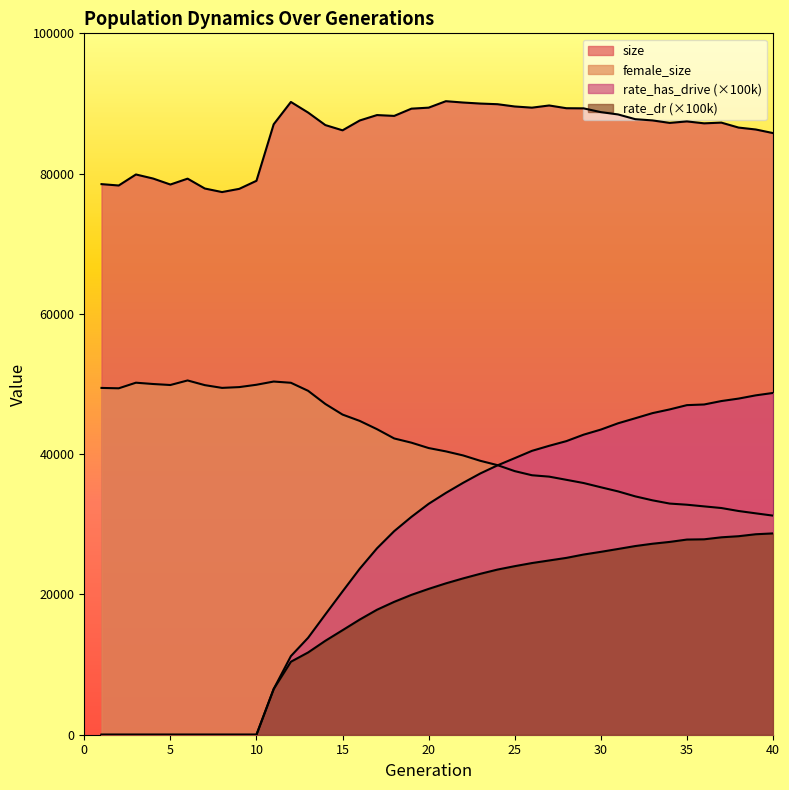

What are all the series names shown in the legend?

size, female_size, rate_has_drive, rate_dr